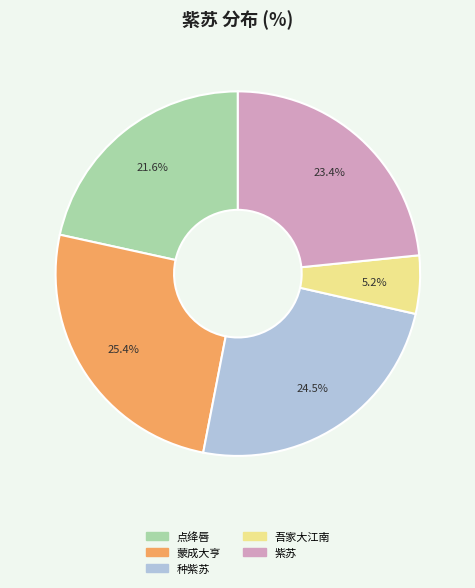

Is there any slice that represents more than half of the pie?

No